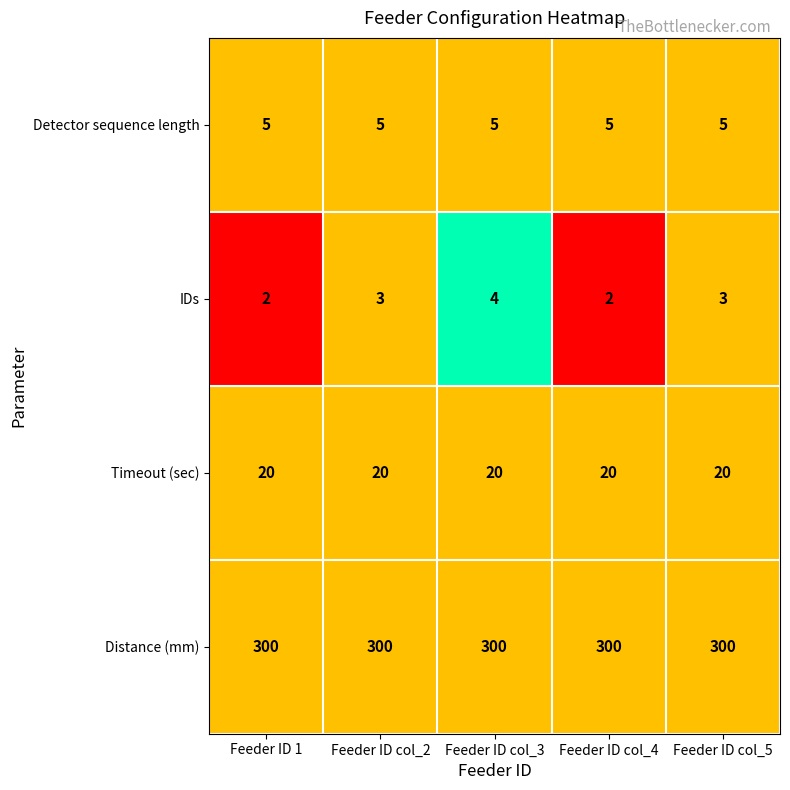

Reading left to right, list all the values displayed in this chart.

Detector sequence length: Feeder ID 1=5	Feeder ID col_2=5	Feeder ID col_3=5	Feeder ID col_4=5	Feeder ID col_5=5
IDs: Feeder ID 1=2	Feeder ID col_2=3	Feeder ID col_3=4	Feeder ID col_4=2	Feeder ID col_5=3
Timeout (sec): Feeder ID 1=20	Feeder ID col_2=20	Feeder ID col_3=20	Feeder ID col_4=20	Feeder ID col_5=20
Distance (mm): Feeder ID 1=300	Feeder ID col_2=300	Feeder ID col_3=300	Feeder ID col_4=300	Feeder ID col_5=300